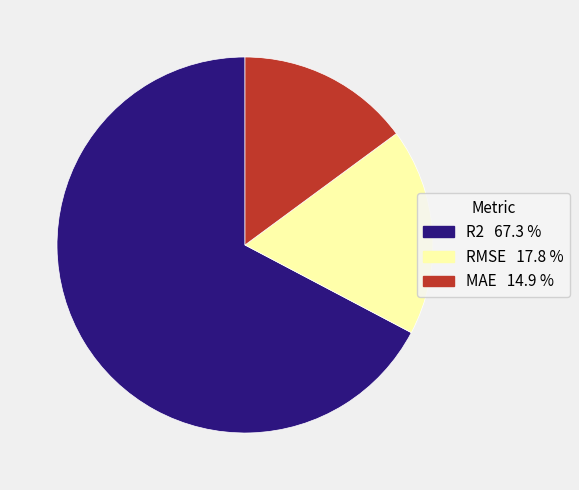

Is it true that MAE is 7% of the pie?

False